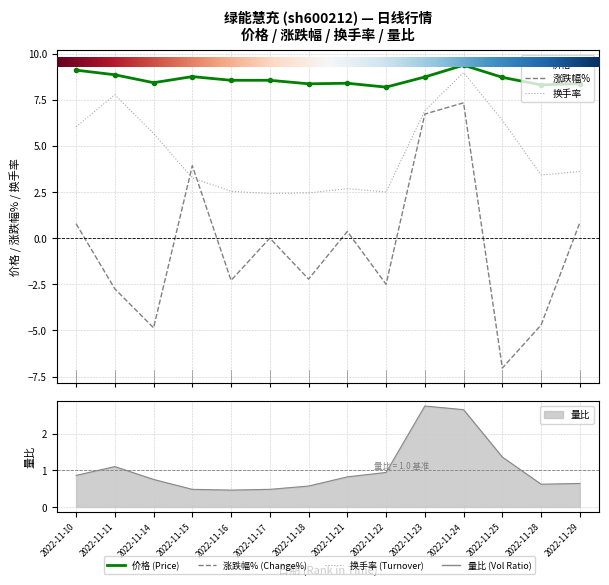

How many distinct data groups are displayed?

4